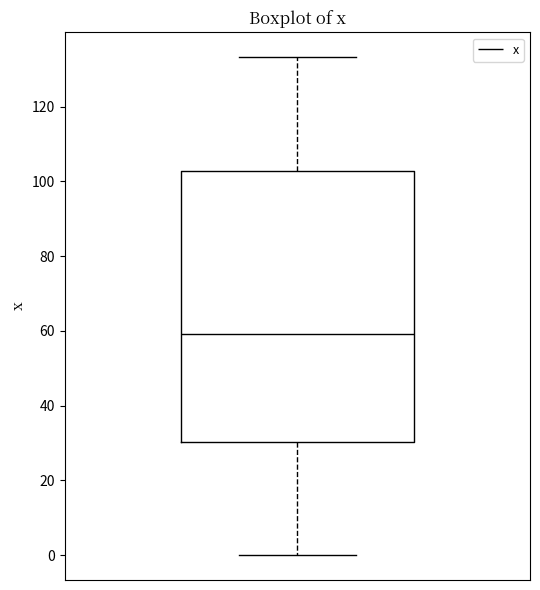

Where does the median line of the box sit on the y-axis? The values are not printed on the chart, so give them approximately, as read against the axis.

60